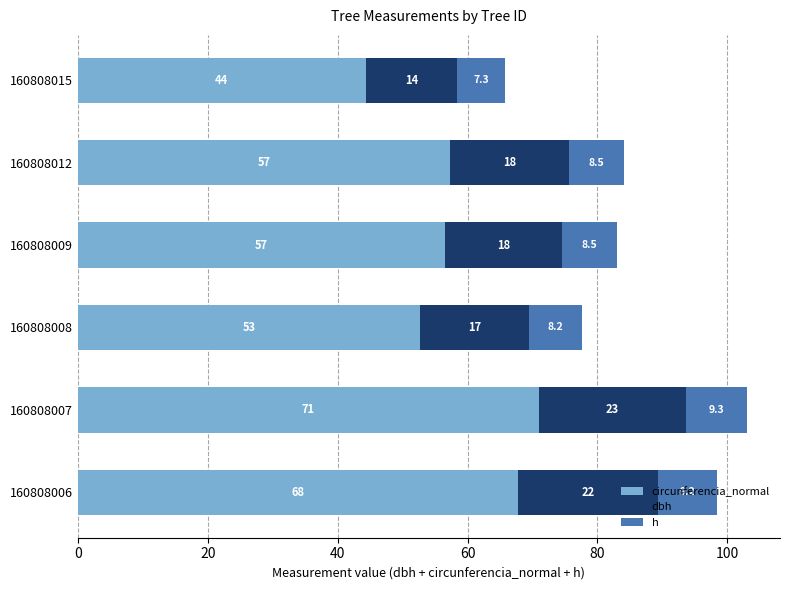

At which category is the sum across all series the highest?

160808007